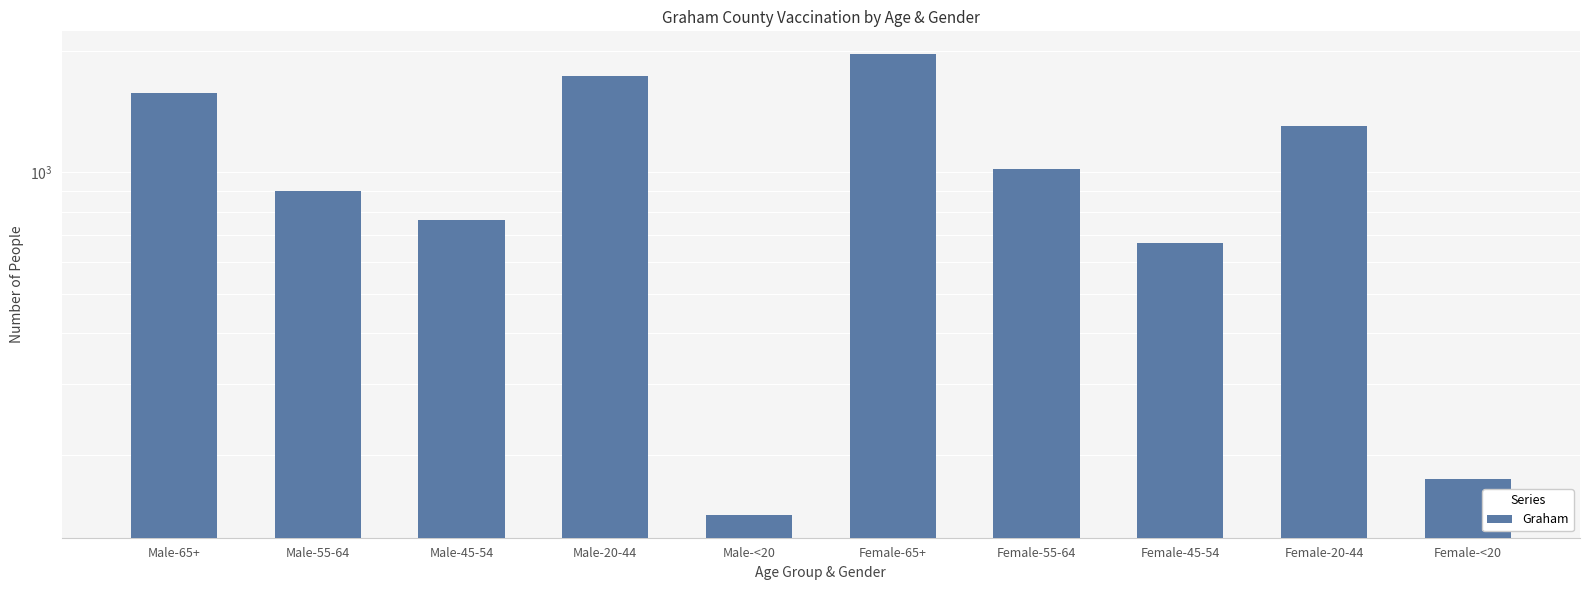

How many bars are there in total?

10